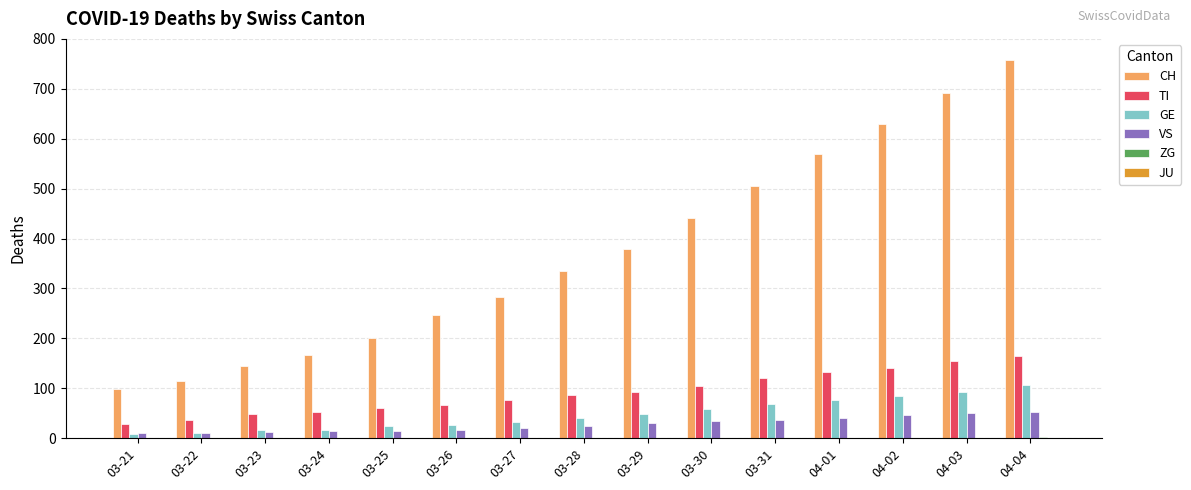

True or false: CH has a value of 166 at 03-24.

True